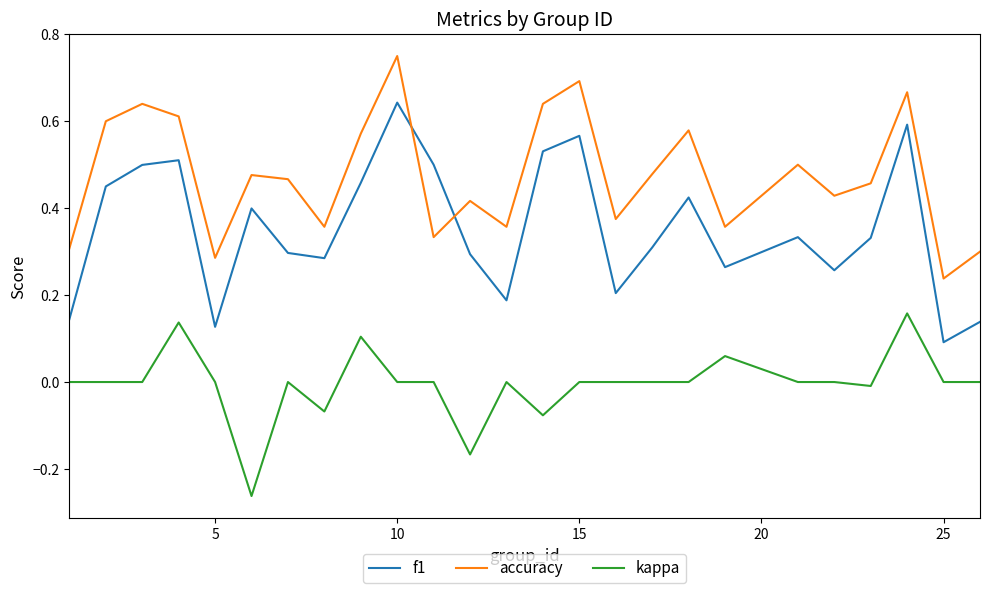

At how many categories does at least one series exceed 0?

25